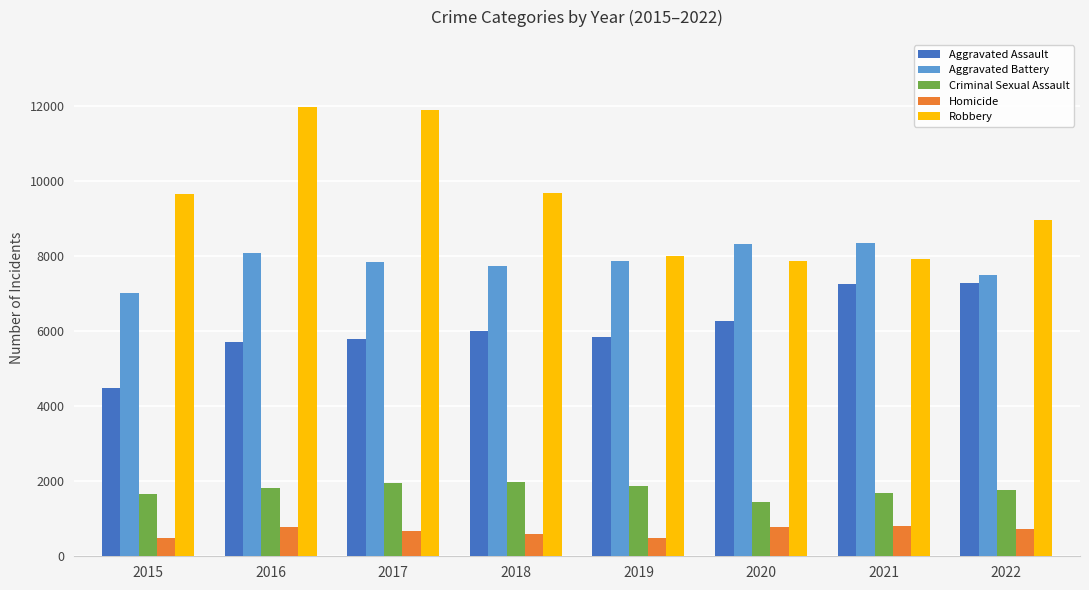

What is the value of the Aggravated Assault bar at the 7th from the left?

7243